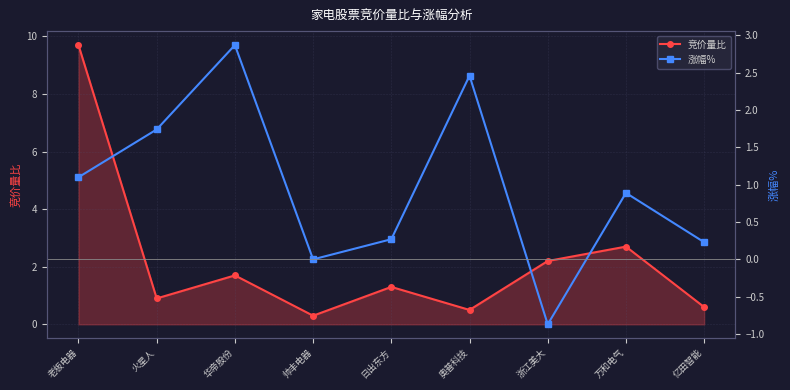

Is the value of 涨幅% at 老板电器 greater than the value of 竞价量比 at 帅丰电器?

Yes